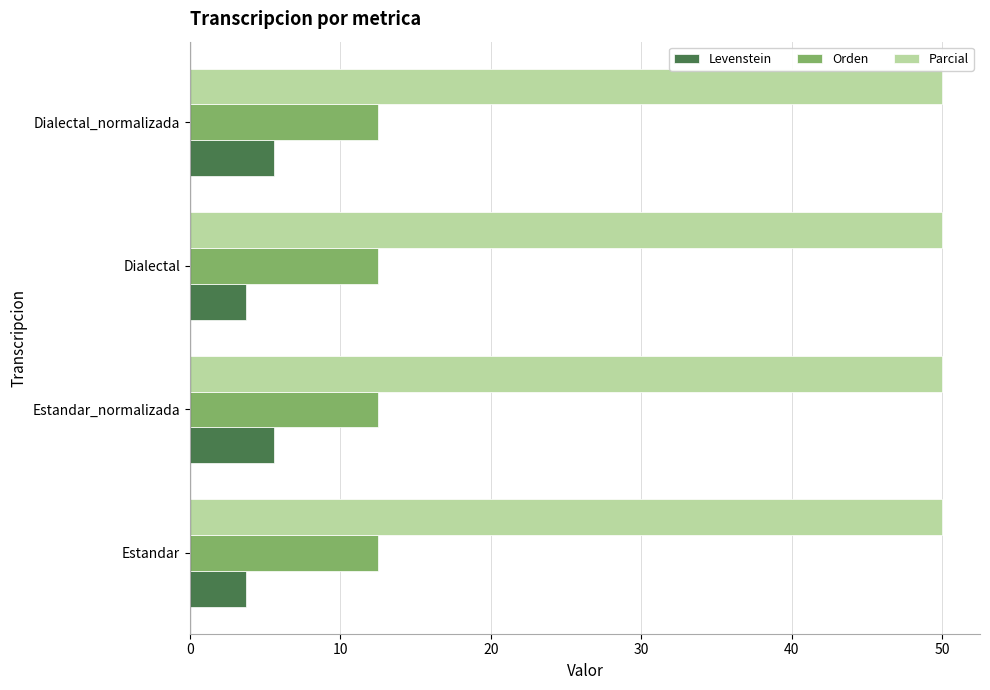

What is the minimum value for Parcial?

50.0